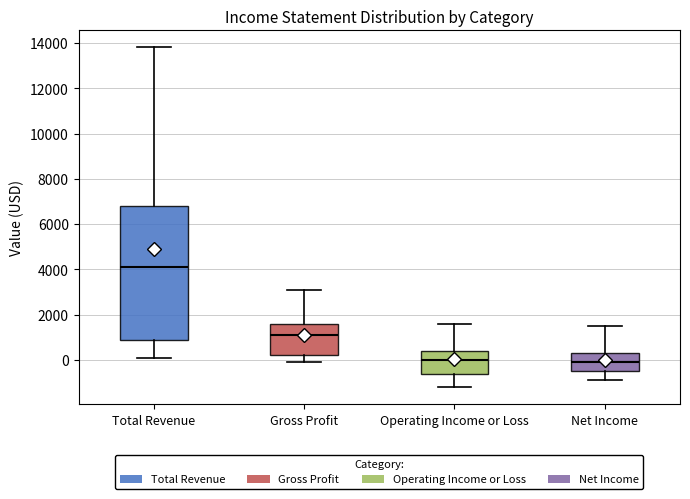

Which box's median line is the highest?

Total Revenue